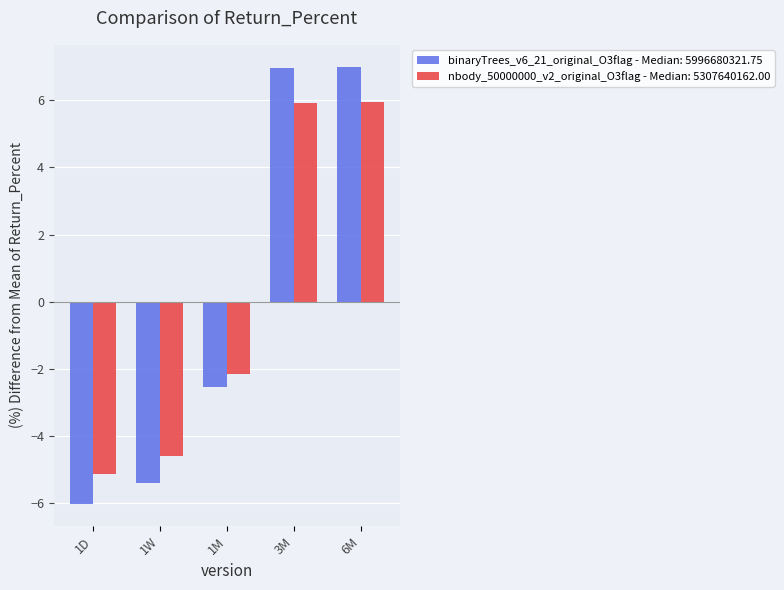

Rank the series at 1W from lowest to highest value.

binaryTrees_v6_21_original_O3flag - Median: 5996680321.75, nbody_50000000_v2_original_O3flag - Median: 5307640162.00